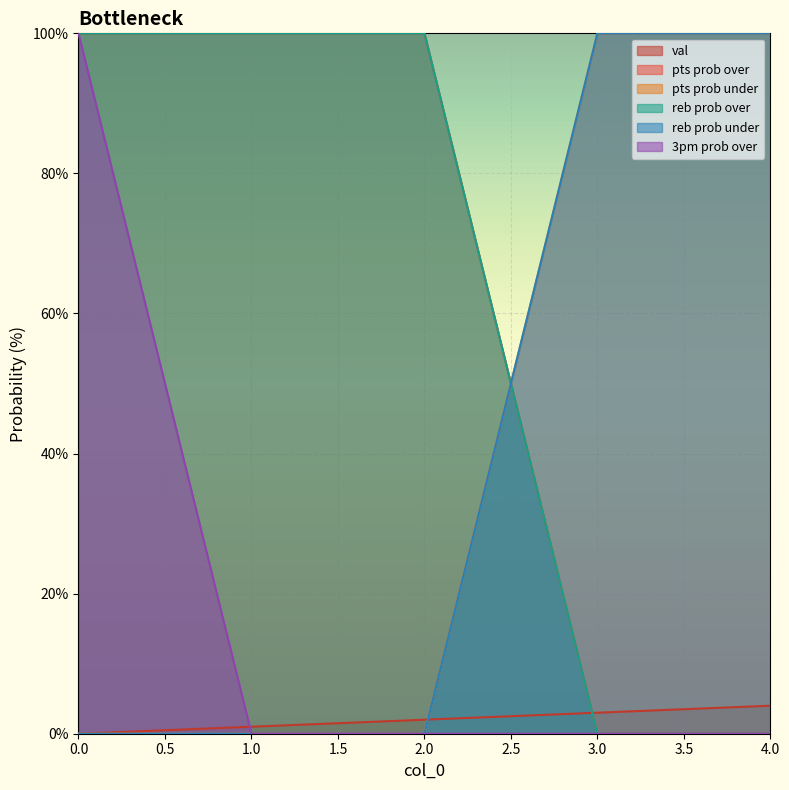

What is the sum of all reb prob over values?

300